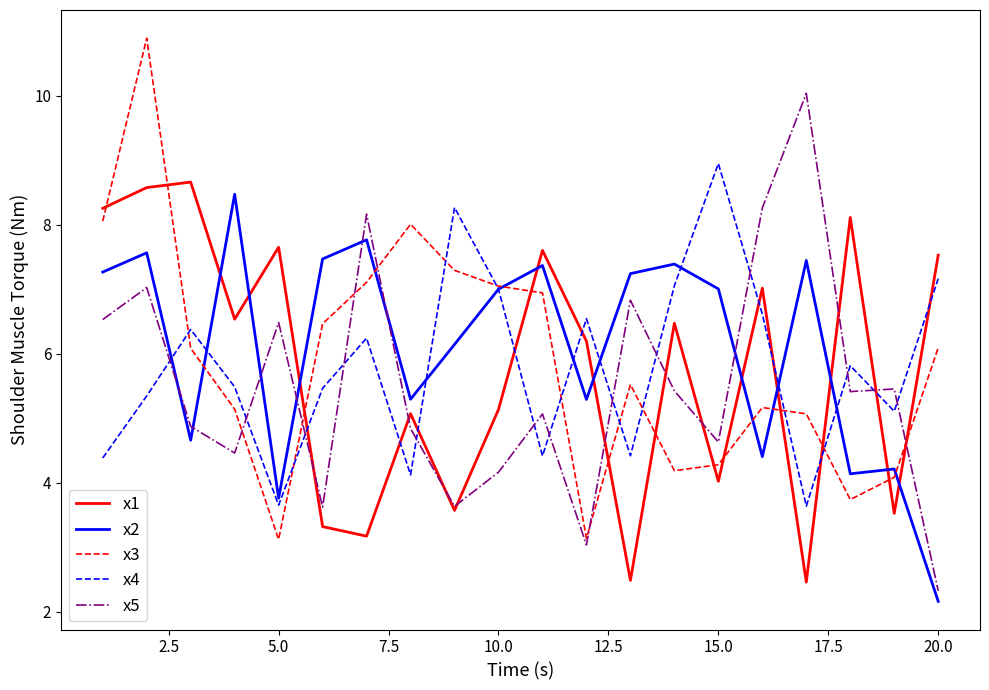

True or false: x5 and x3 intersect in this chart.

True